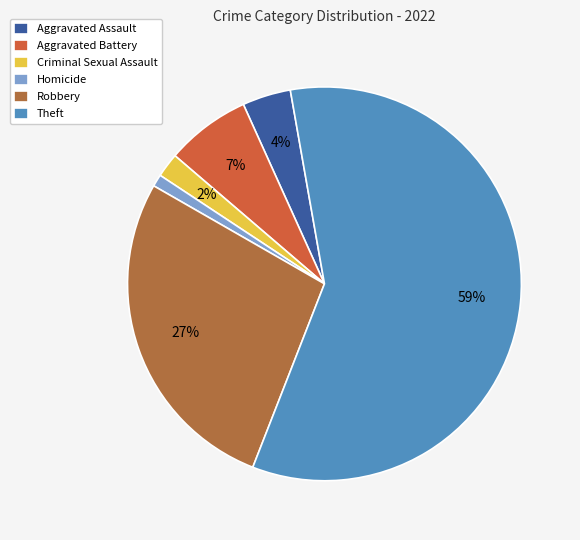

What is the ratio of the value at Criminal Sexual Assault to the value at Aggravated Assault?

0.5